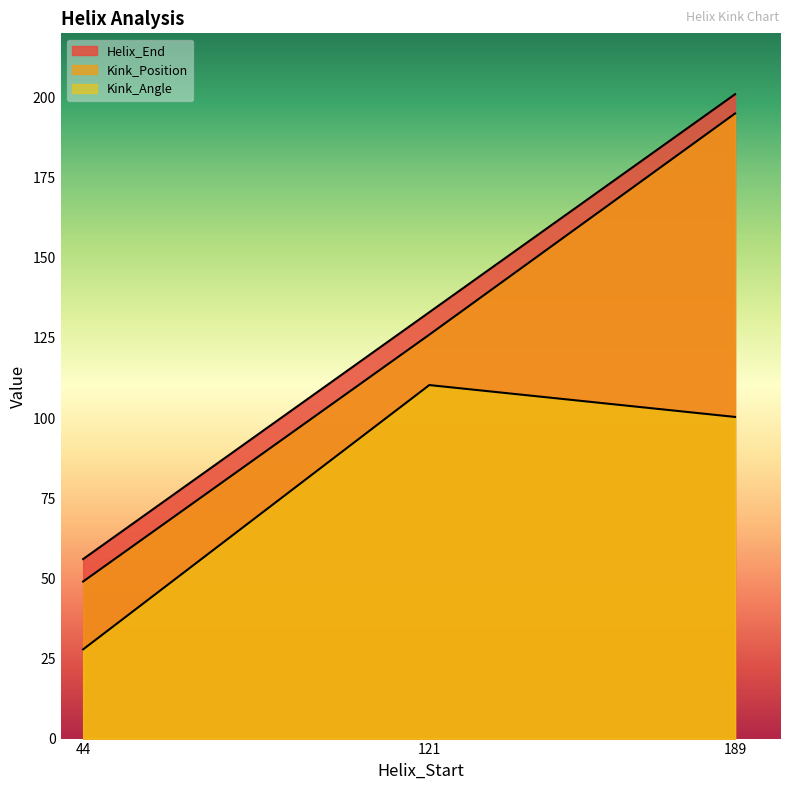

How many lines are shown in the chart?

3